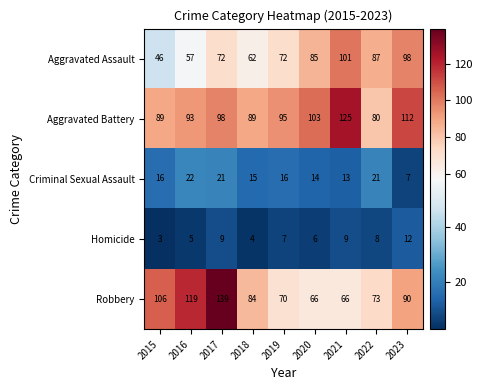

Where does the Robbery series first go above 84?

2015